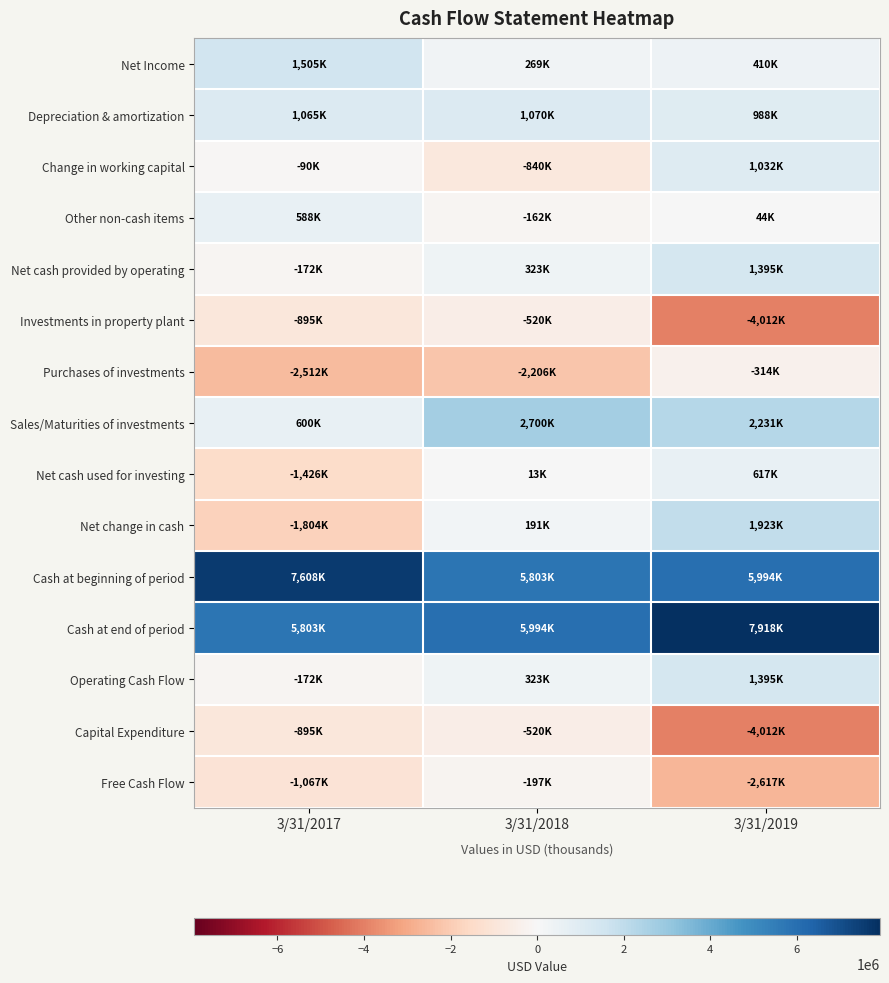

Reading left to right, what are all the values shown in this chart?

Net Income: 3/31/2017=1505000	3/31/2018=269000	3/31/2019=410000
Depreciation & amortization: 3/31/2017=1065000	3/31/2018=1070000	3/31/2019=988000
Change in working capital: 3/31/2017=-90000	3/31/2018=-840000	3/31/2019=1032000
Other non-cash items: 3/31/2017=588000	3/31/2018=-162000	3/31/2019=44000
Net cash provided by operating: 3/31/2017=-172000	3/31/2018=323000	3/31/2019=1395000
Investments in property plant: 3/31/2017=-895000	3/31/2018=-520000	3/31/2019=-4012000
Purchases of investments: 3/31/2017=-2512000	3/31/2018=-2206000	3/31/2019=-314000
Sales/Maturities of investments: 3/31/2017=600000	3/31/2018=2700000	3/31/2019=2231000
Net cash used for investing: 3/31/2017=-1426000	3/31/2018=13000	3/31/2019=617000
Net change in cash: 3/31/2017=-1804000	3/31/2018=191000	3/31/2019=1923000
Cash at beginning of period: 3/31/2017=7608000	3/31/2018=5803000	3/31/2019=5994000
Cash at end of period: 3/31/2017=5803000	3/31/2018=5994000	3/31/2019=7918000
Operating Cash Flow: 3/31/2017=-172000	3/31/2018=323000	3/31/2019=1395000
Capital Expenditure: 3/31/2017=-895000	3/31/2018=-520000	3/31/2019=-4012000
Free Cash Flow: 3/31/2017=-1067000	3/31/2018=-197000	3/31/2019=-2617000